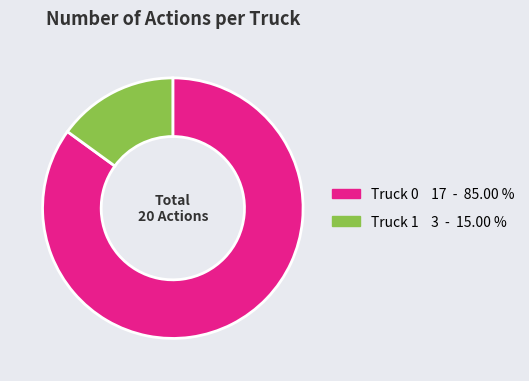

How many slices are in this pie chart?

2